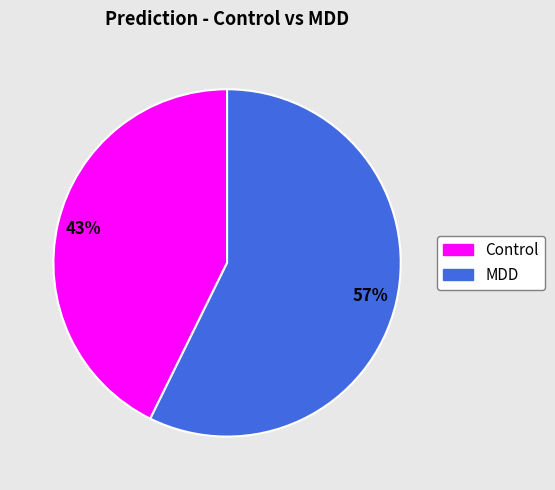

Is there a majority slice in this chart?

Yes